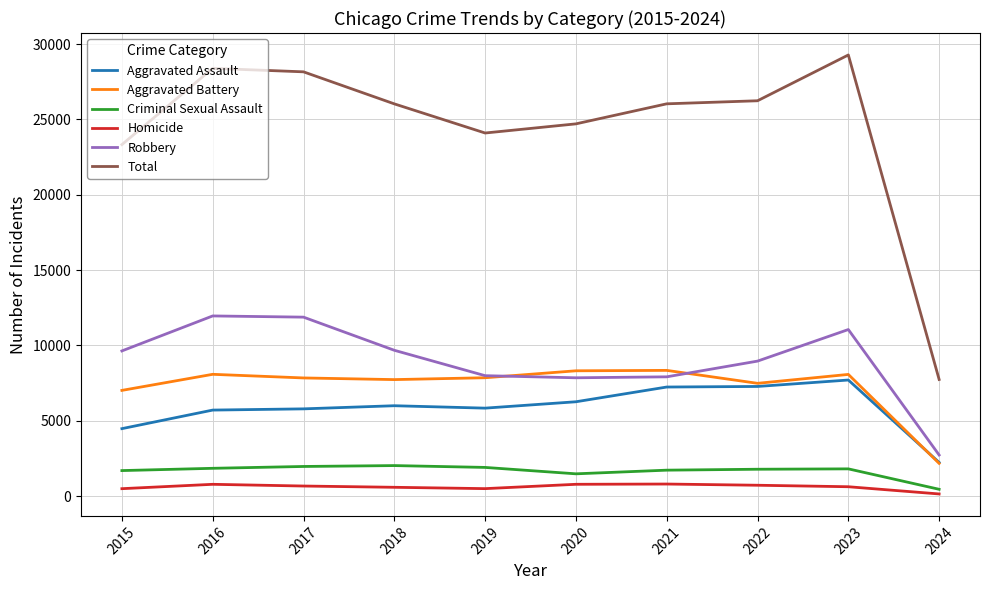

List the series in order of their peak value, lowest first.

Homicide, Criminal Sexual Assault, Aggravated Assault, Aggravated Battery, Robbery, Total